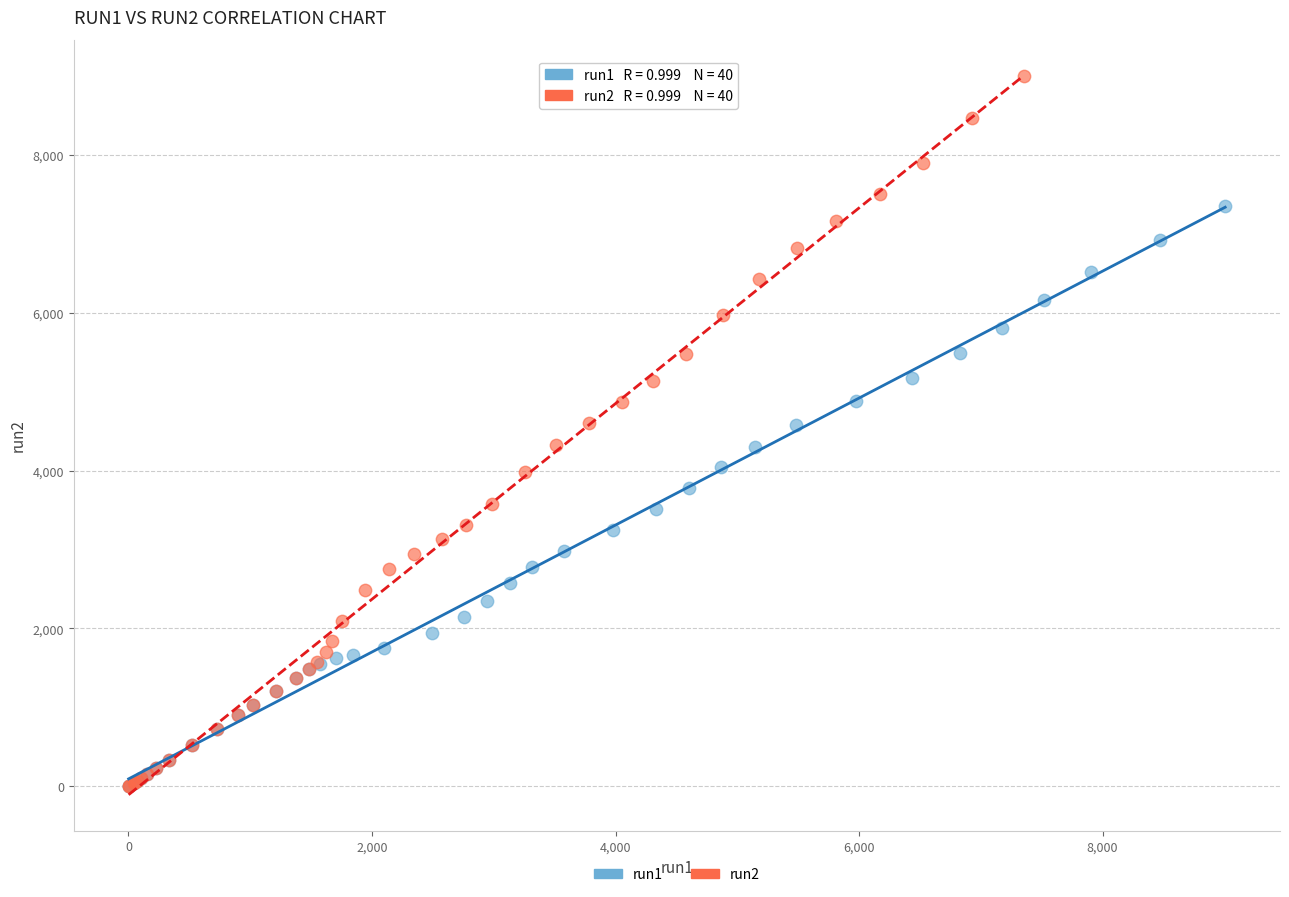

Which series has the largest Y range (max minus min)?

run2